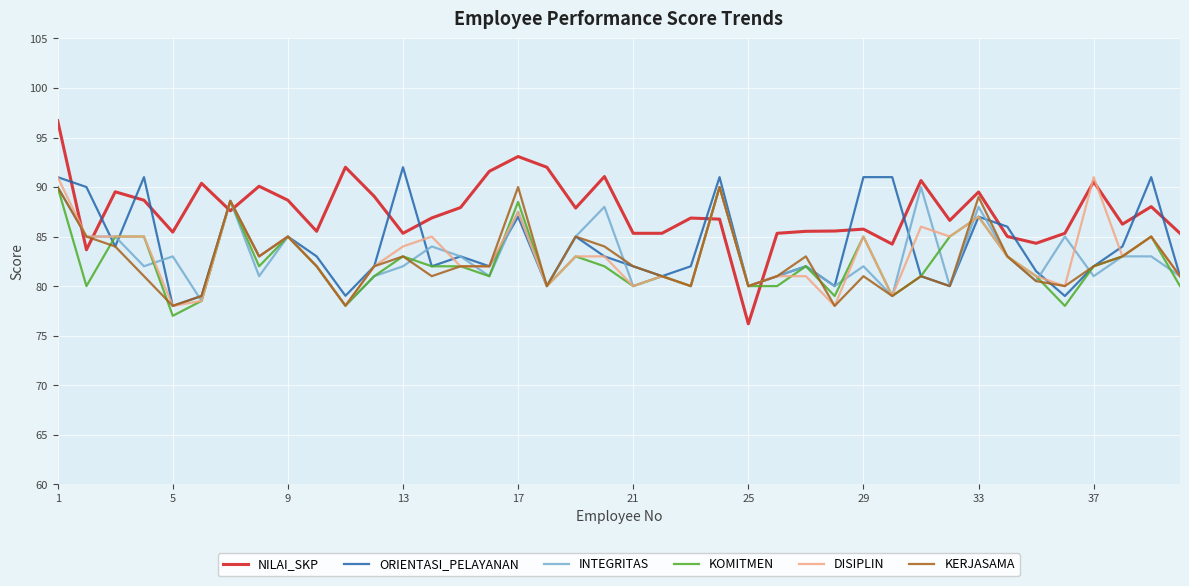

True or false: KERJASAMA and KOMITMEN intersect in this chart.

True